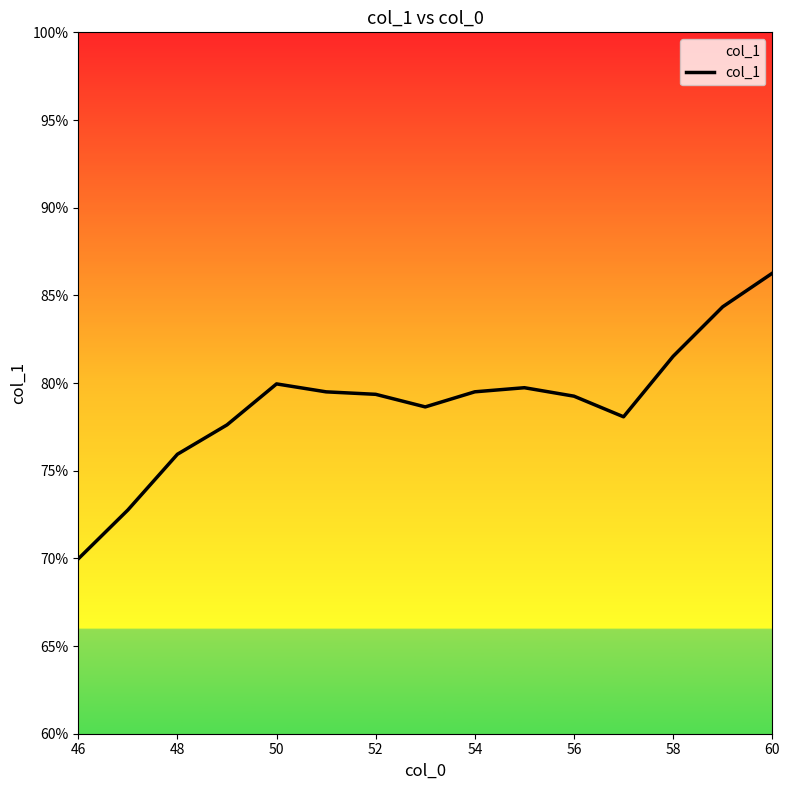

What is the difference between the maximum and minimum values?

16.3